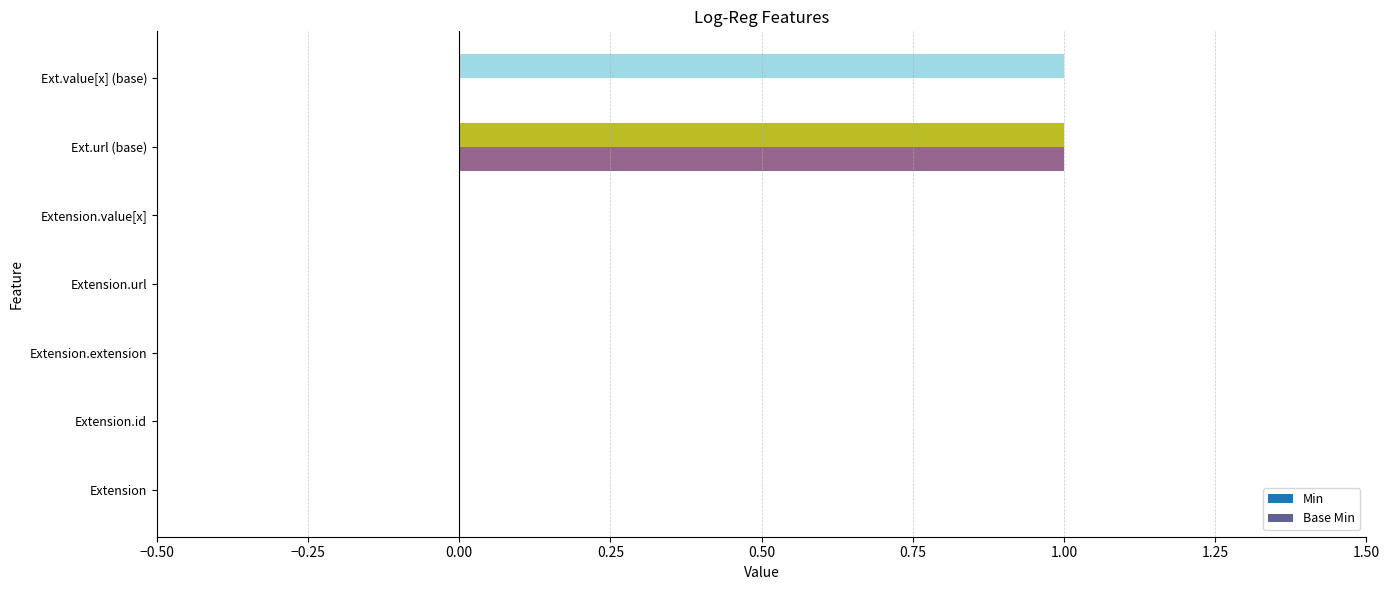

Is the value of Base Min at Extension.extension greater than the value of Min at Ext.value[x] (base)?

No